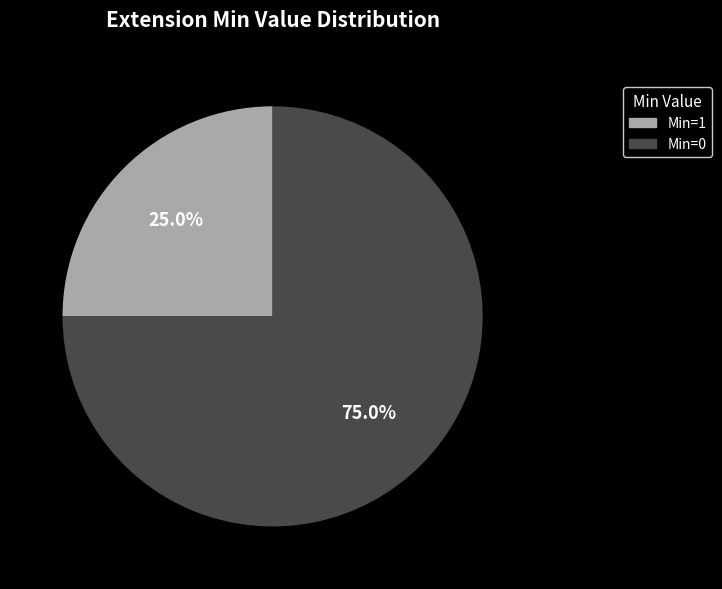

Does any single category account for the majority?

Yes